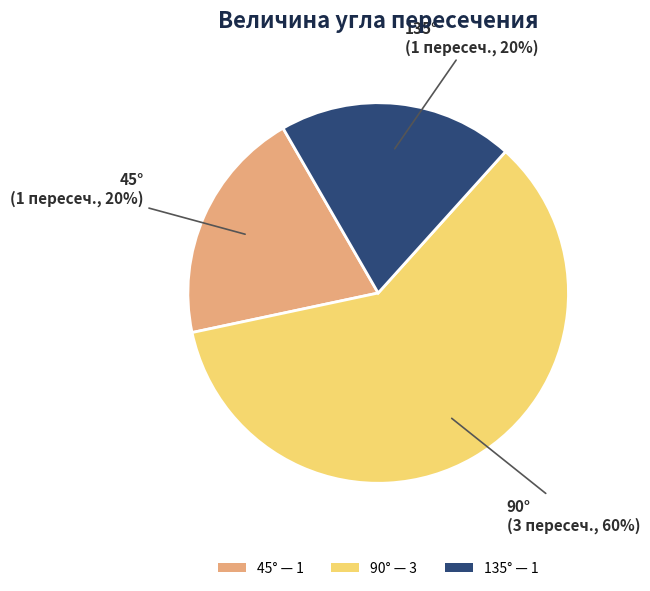

Is there any slice that represents more than half of the pie?

Yes